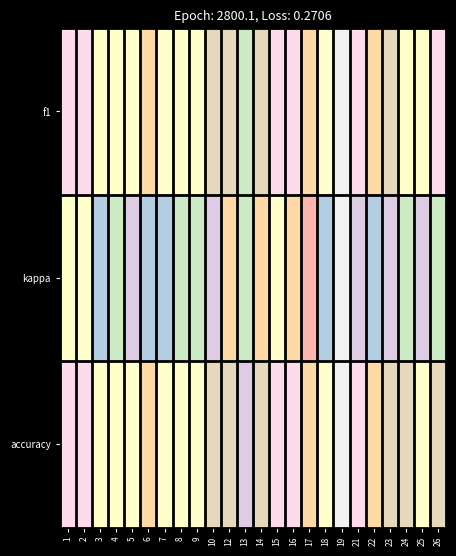

Which series has the largest total across all categories?

accuracy